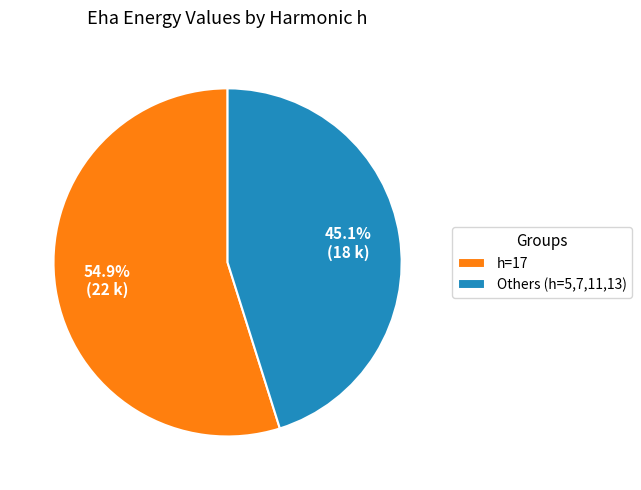

How many slices are in this pie chart?

2